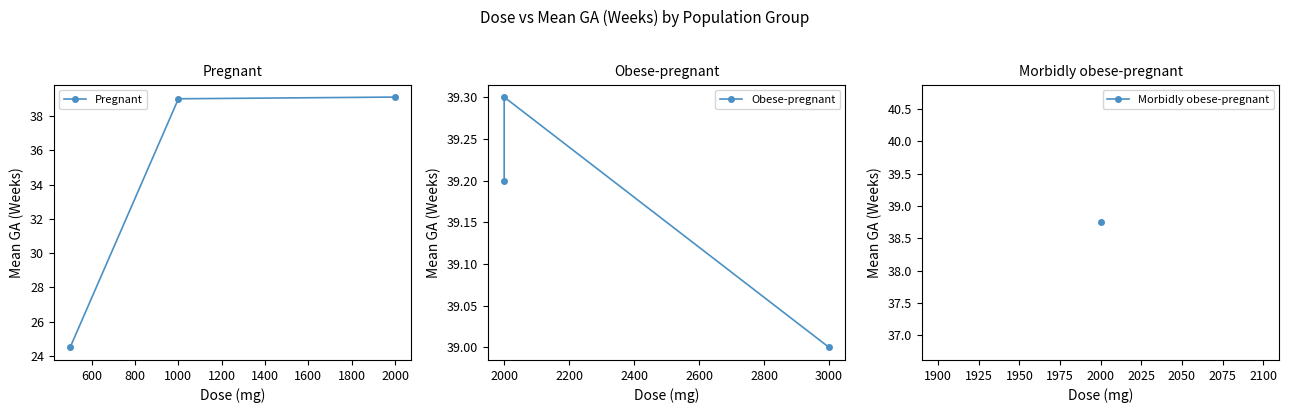

What is the difference between the maximum and minimum values in the Obese-pregnant series?

0.3